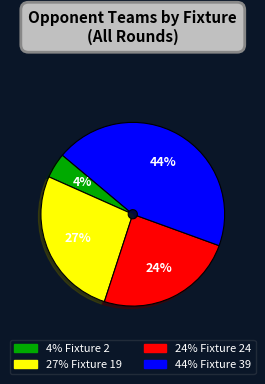

Does any single category account for the majority?

No